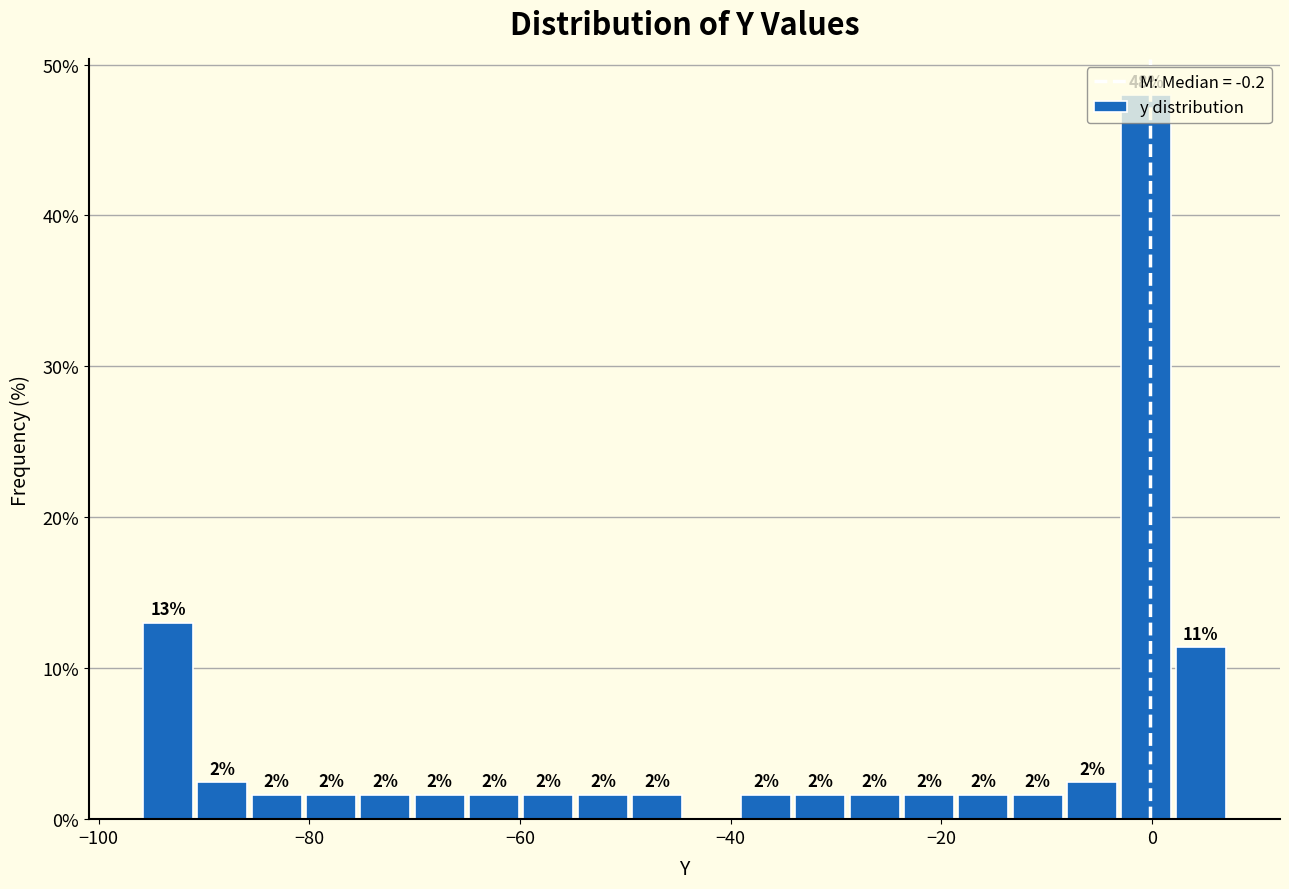

Around what value on the x-axis is the tallest bar? Give the approximate position of its centre, as read against the axis.

0